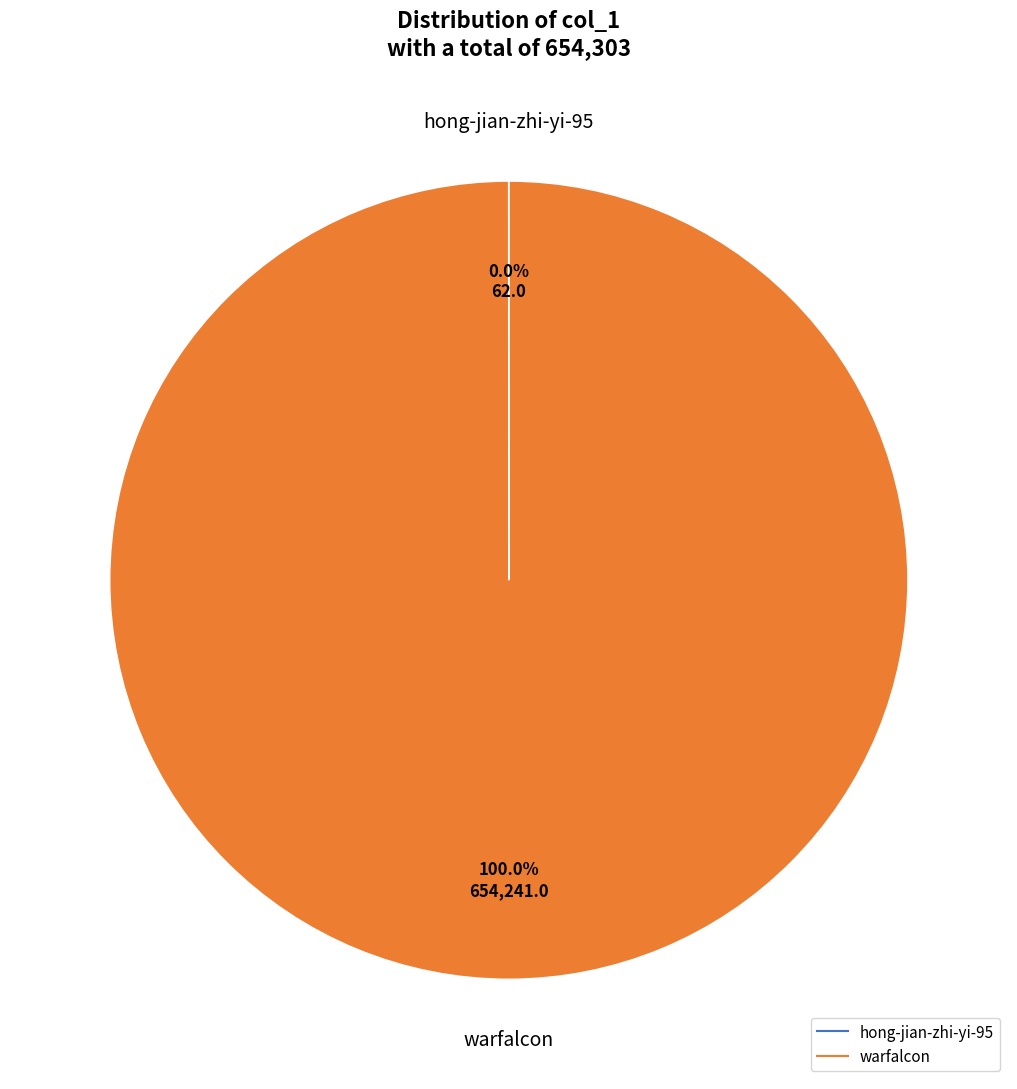

To the nearest percent, what percentage of the pie is warfalcon?

100%